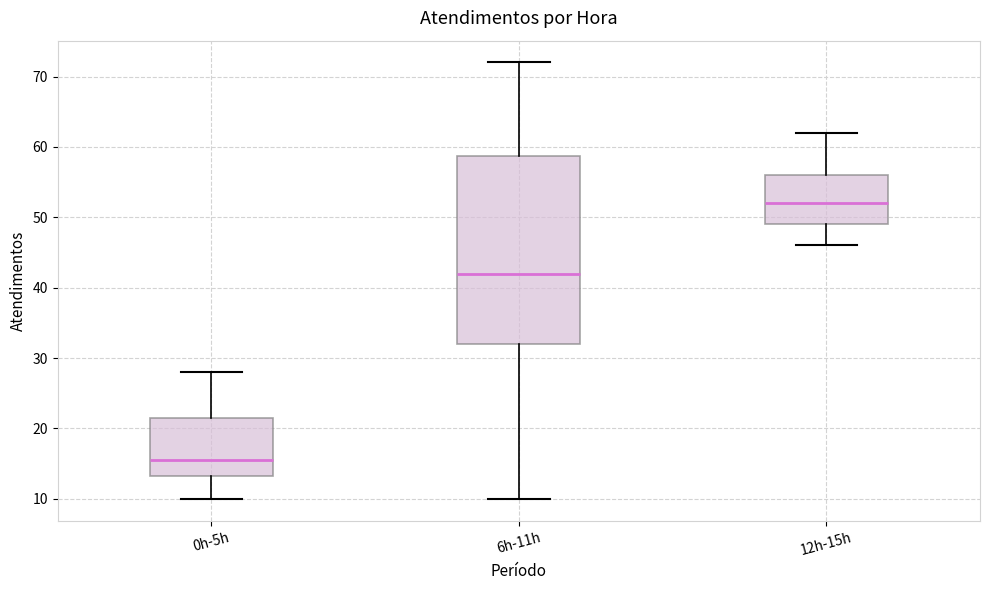

Comparing the boxes themselves (not the whiskers), which one is the tallest?

6h-11h